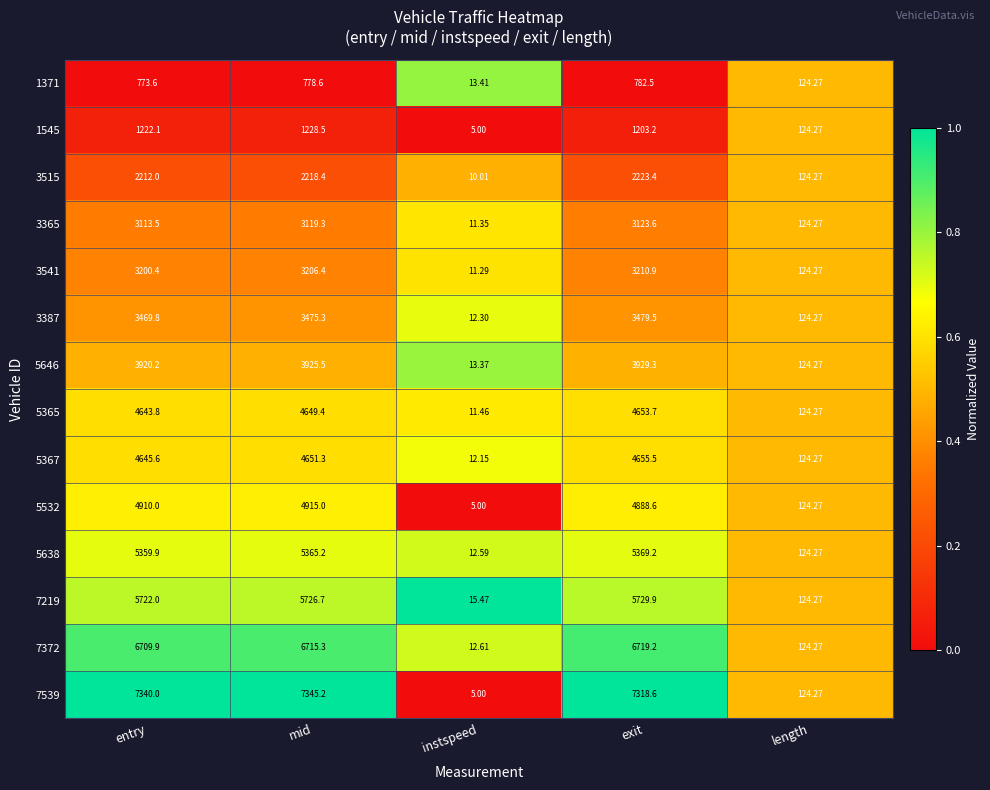

Rank the categories by 7372 value from highest to lowest.

exit, mid, entry, length, instspeed